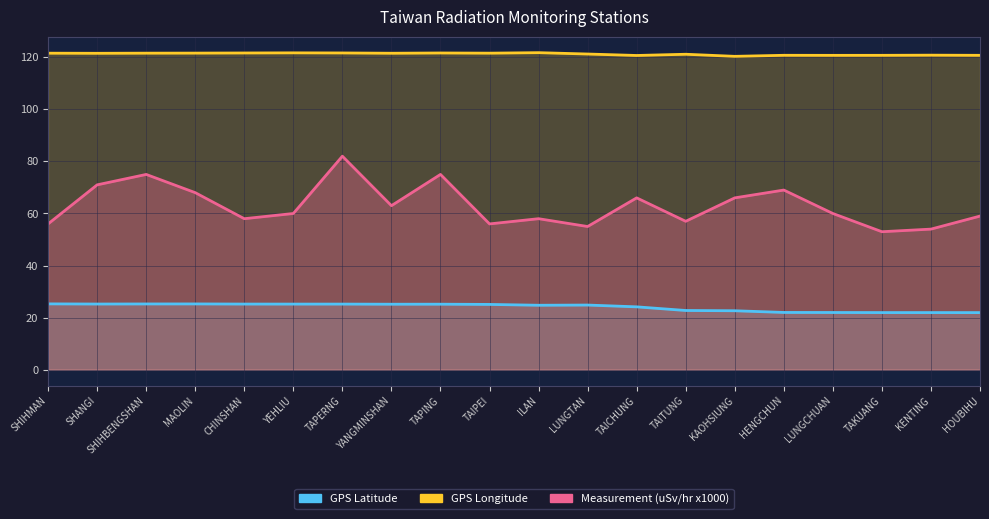

Is the value of GPS Longitude at LUNGCHUAN greater than the value of Measurement (uSv/hr) at TAPERNG?

Yes